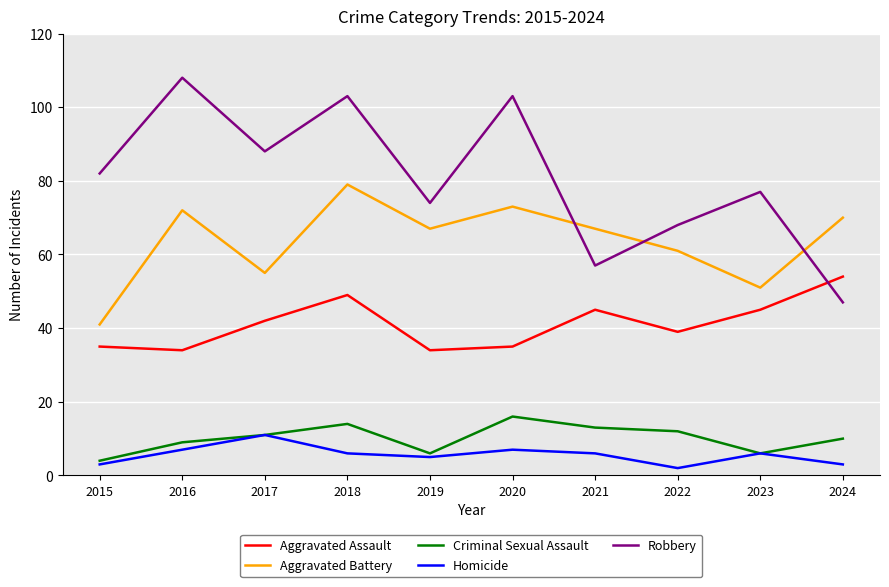

The Criminal Sexual Assault series shows 3 at 2017. True or false?

False